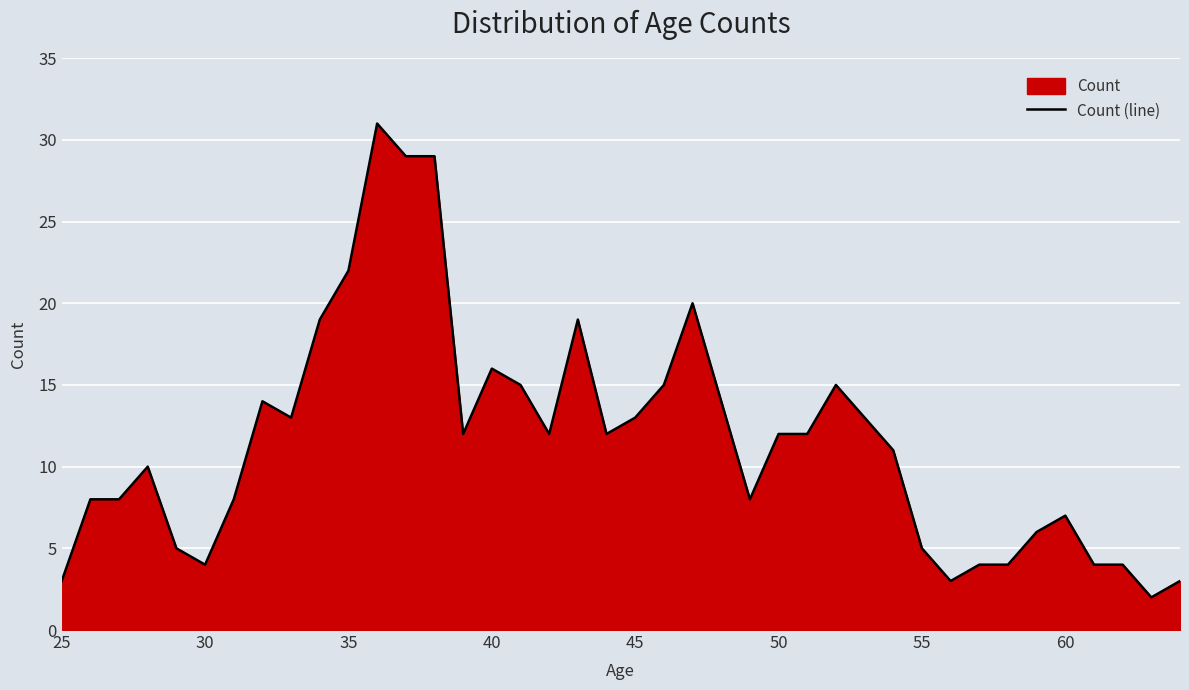

How many interior local valleys (lower than both neighbors) does the data have?

8